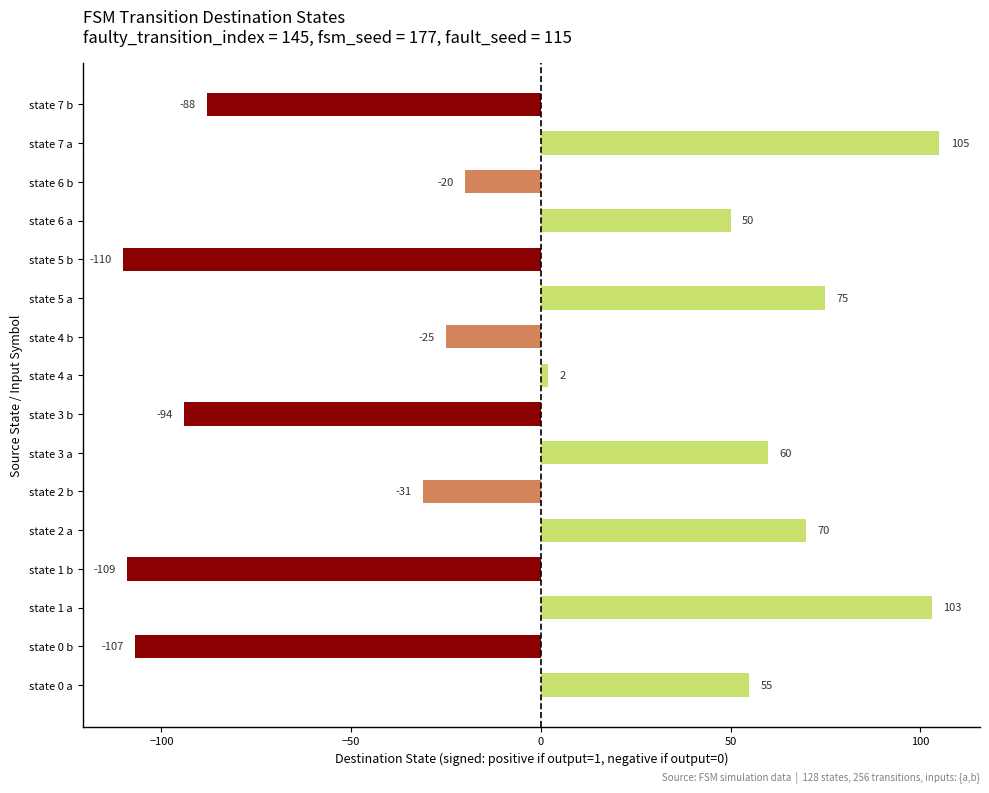

Reading bottom to top, extract all data points from this chart.

55	-107	103	-109	70	-31	60	-94	2	-25	75	-110	50	-20	105	-88